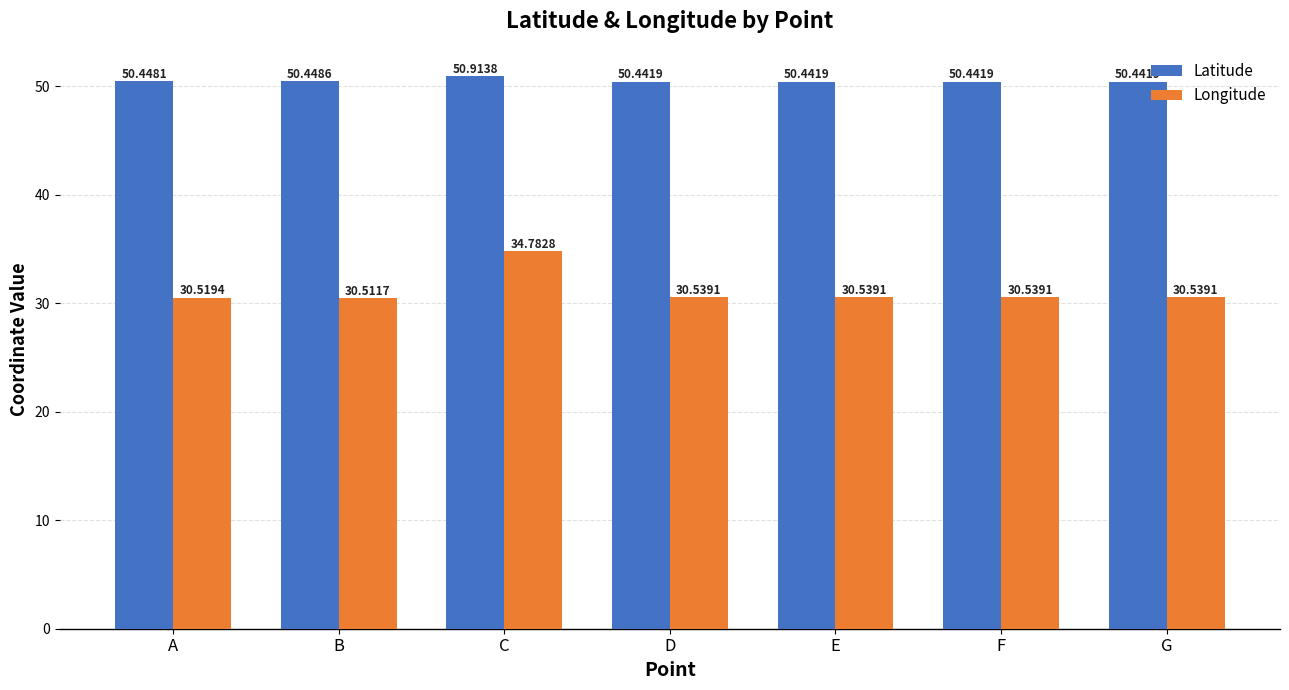

What is the difference between the maximum and second lowest values in the Latitude series?

0.5